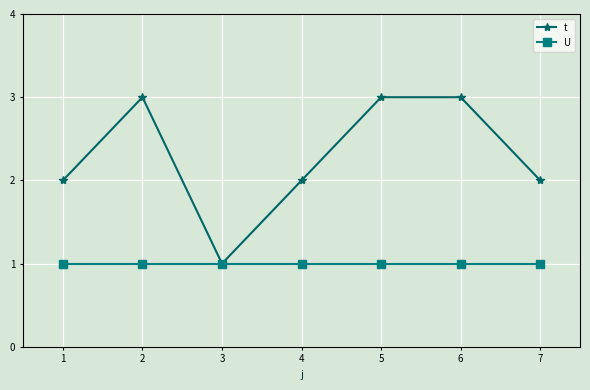

What value does the t series have at 5?

3